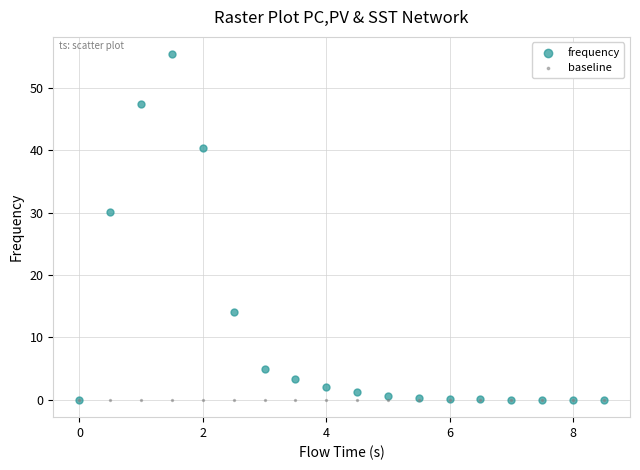

Which series contains the highest Y value?

frequency